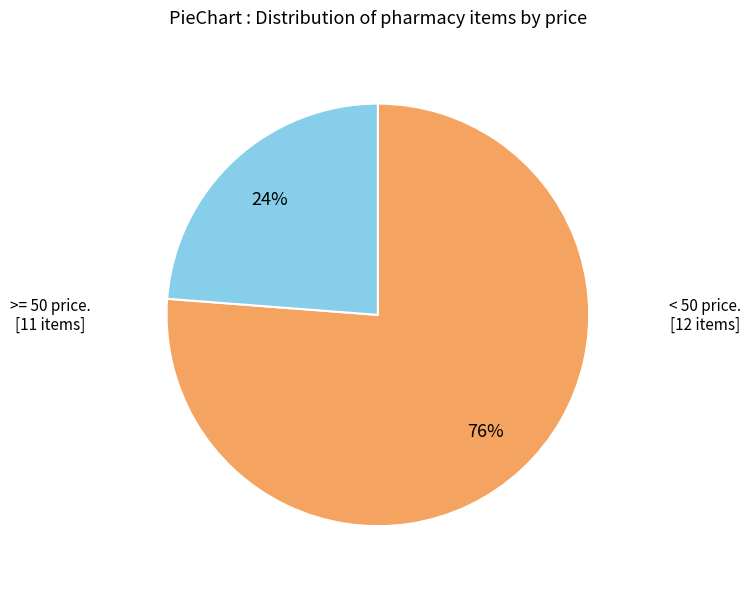

Is there a majority slice in this chart?

Yes